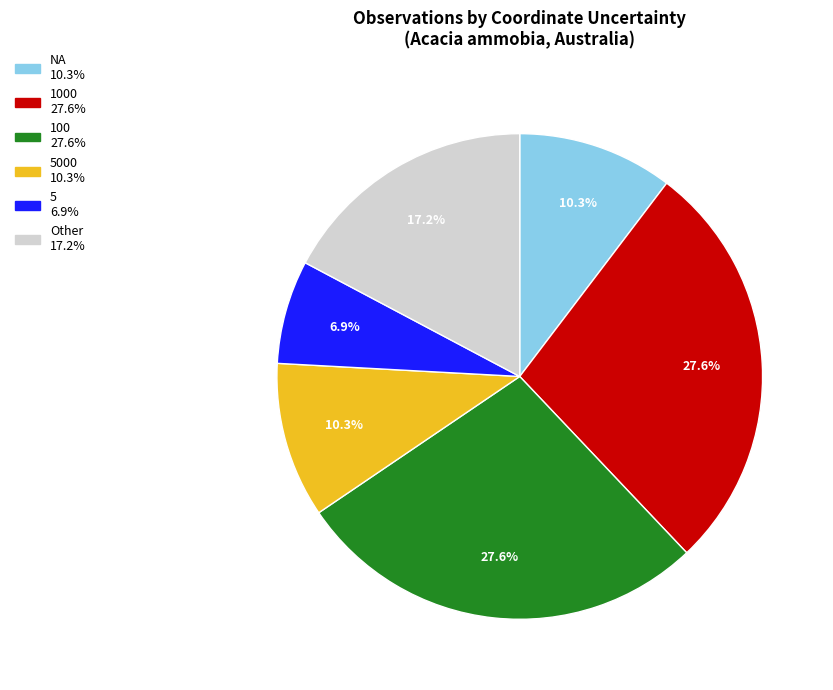

How many segments does this pie chart have?

6